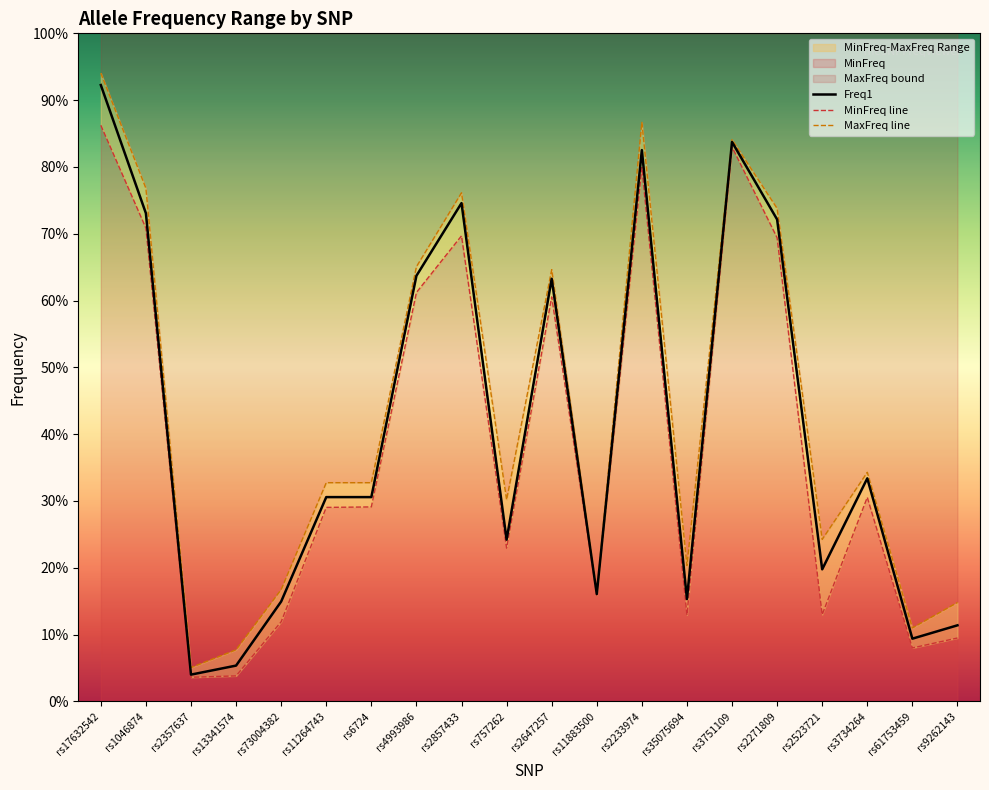

What position from the left is rs2233974?

13